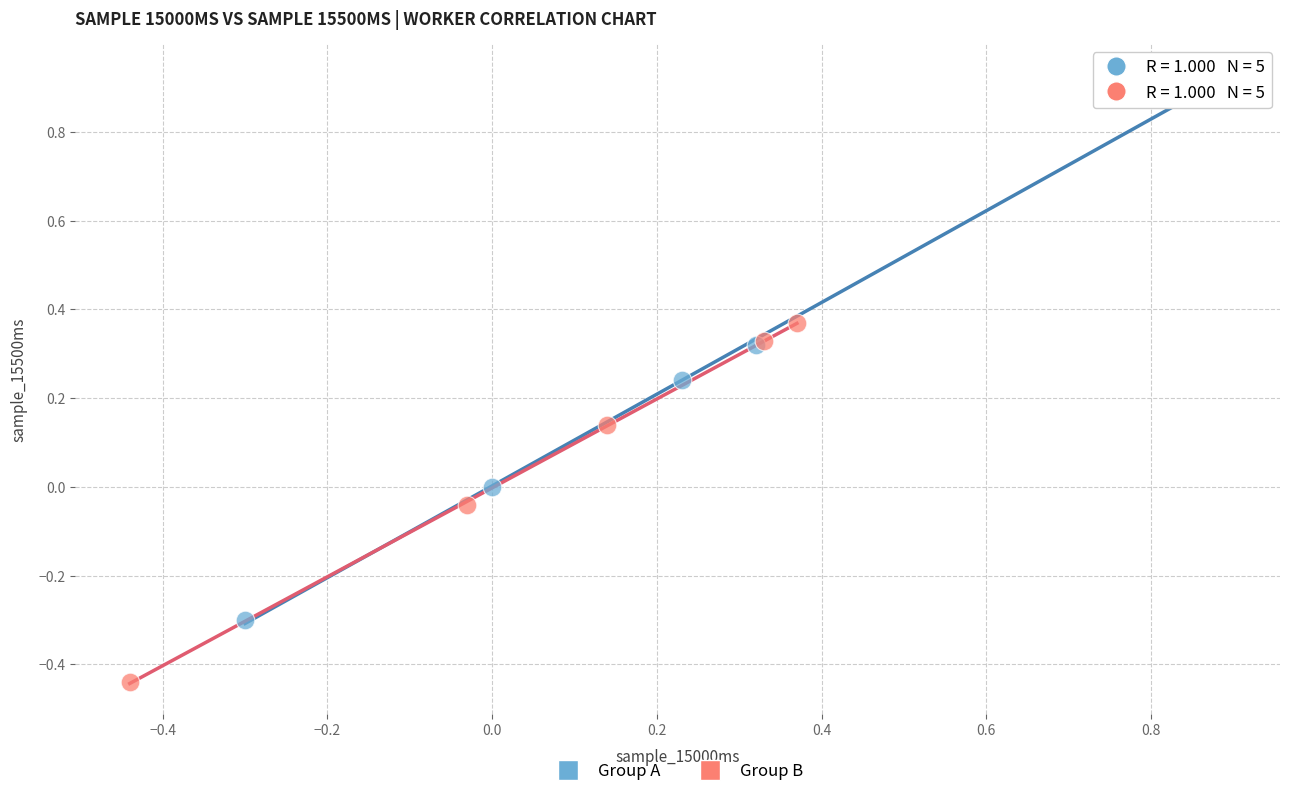

Which series reaches the maximum Y coordinate?

Group A